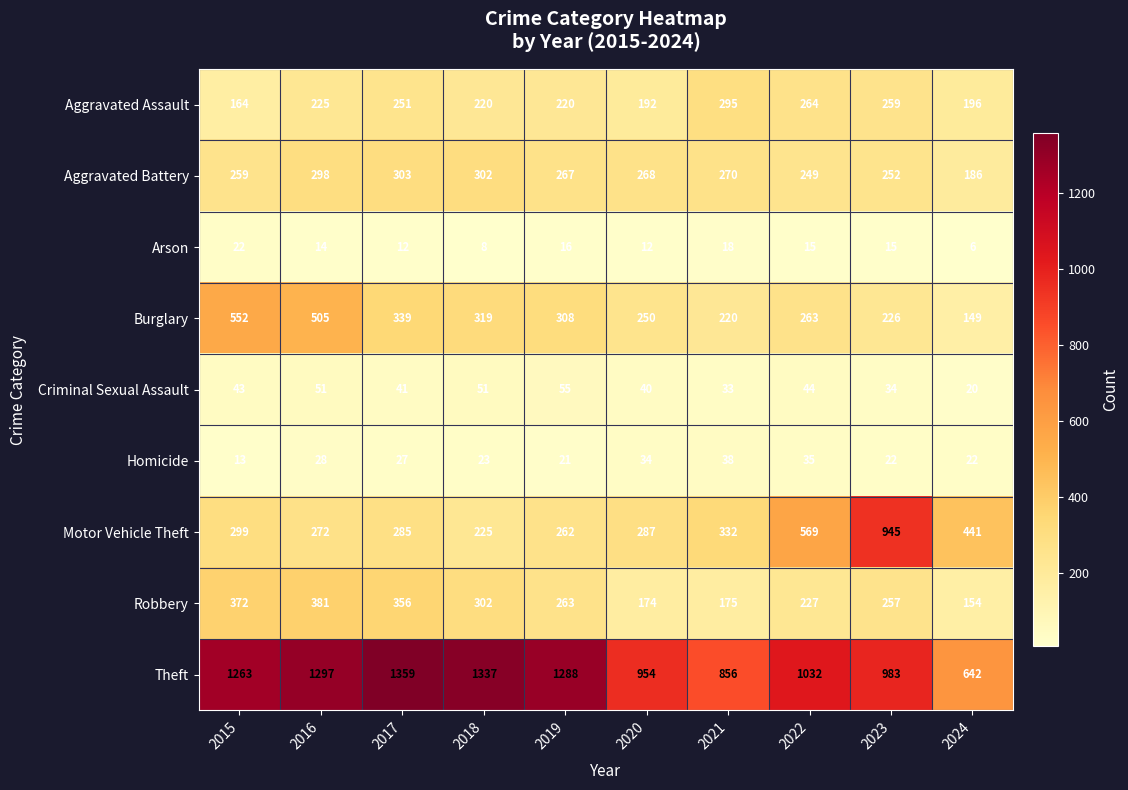

True or false: Aggravated Battery has a value of 105 at 2022.

False